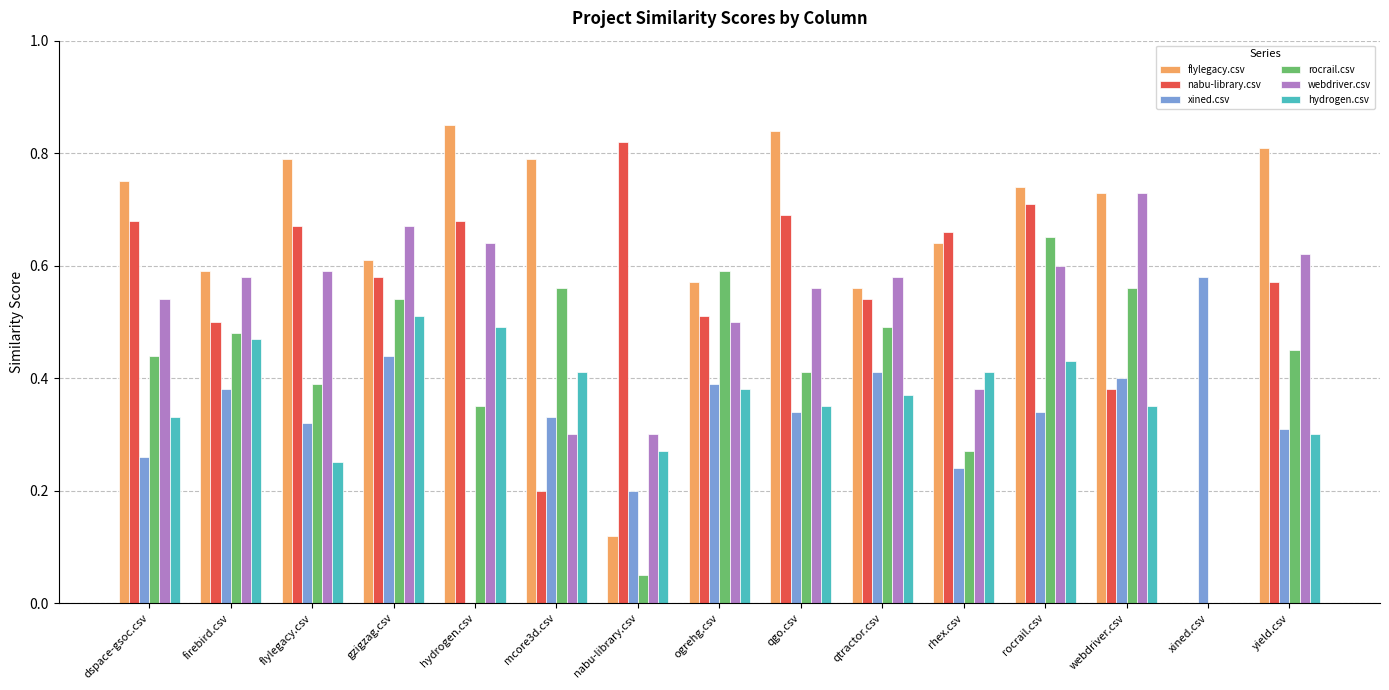

Where is nabu-library.csv nearest to the value 0?

xined.csv